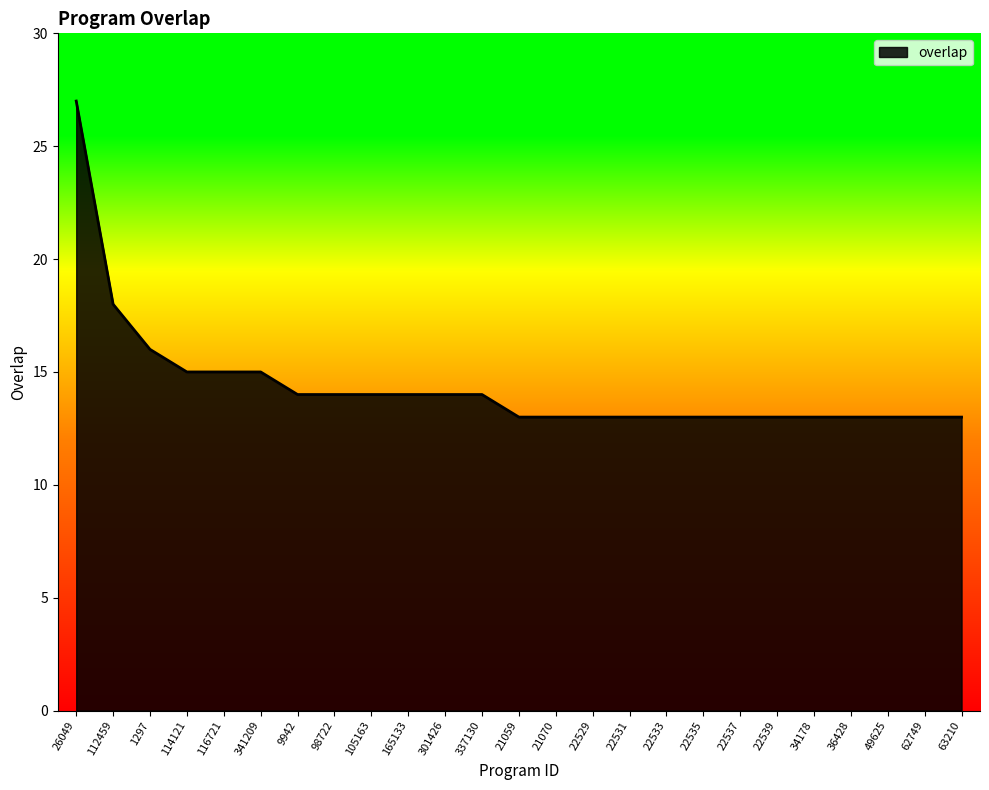

Reading right to left, extract all data points from this chart.

13	13	13	13	13	13	13	13	13	13	13	13	13	14	14	14	14	14	14	15	15	15	16	18	27